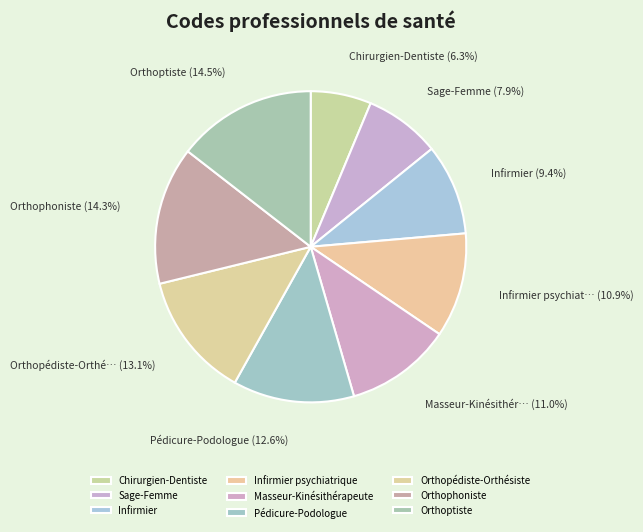

Approximately how many times larger is the value at Sage-Femme compared to Orthophoniste?

0.5